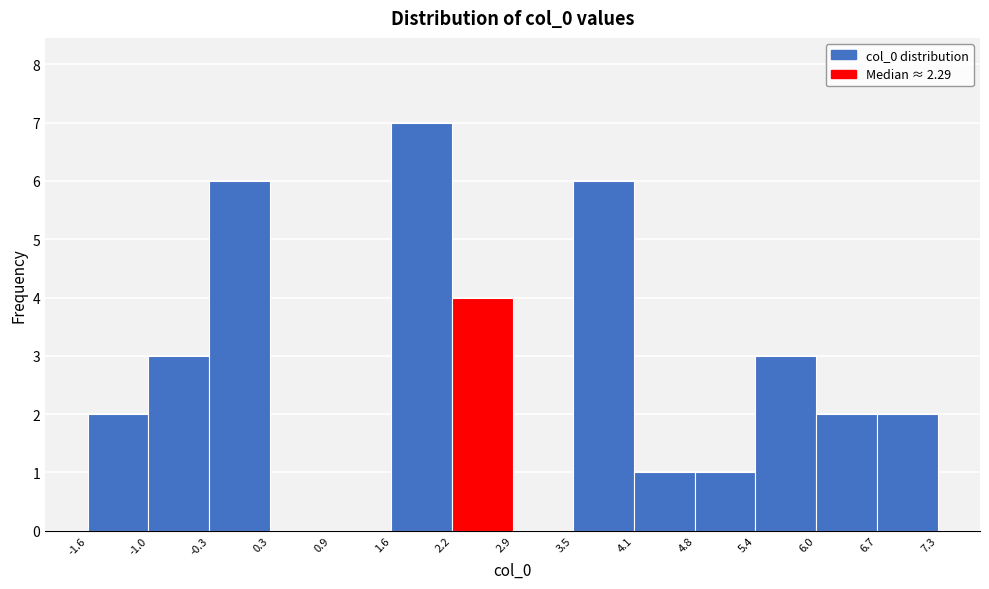

Which range on the x-axis has the tallest bar?

1.6 to 2.2